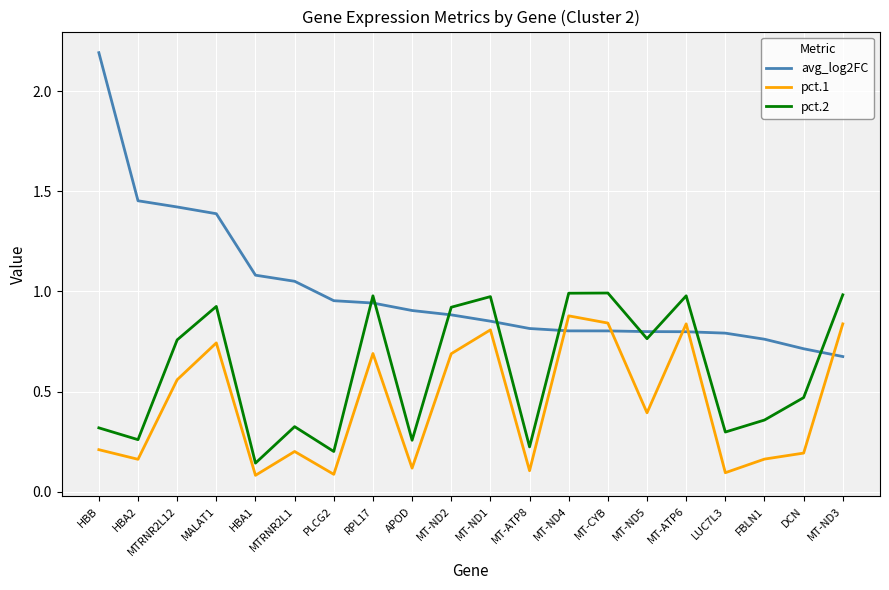

List the series in order of their overall mean, lowest first.

pct.1, pct.2, avg_log2FC